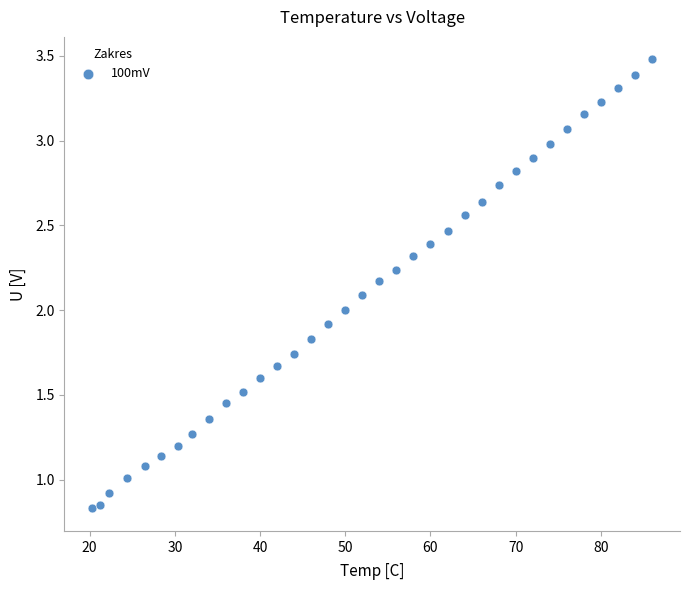

What is the range of X values (max minus min)?

65.7